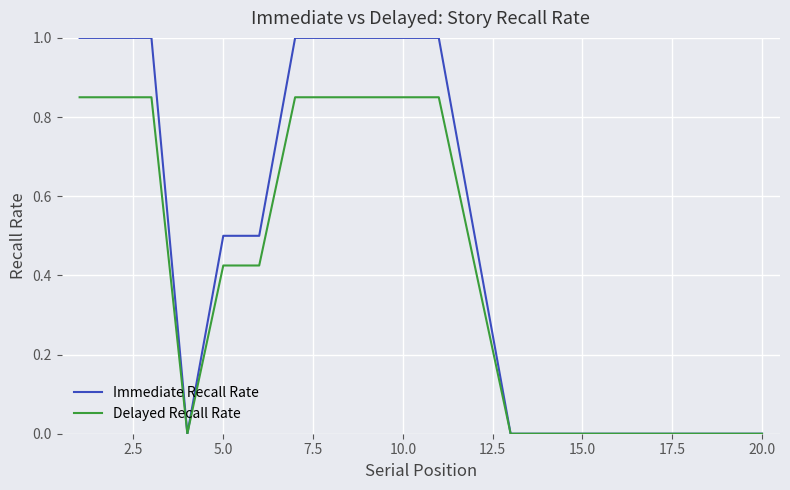

Rank the series by their maximum value, from highest to lowest.

Immediate Recall Rate, Delayed Recall Rate